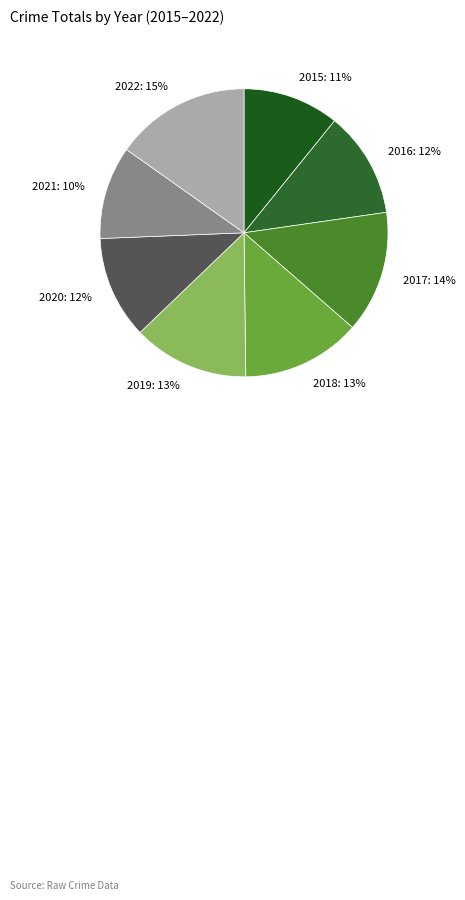

Is it true that 2021 is 19% of the pie?

False